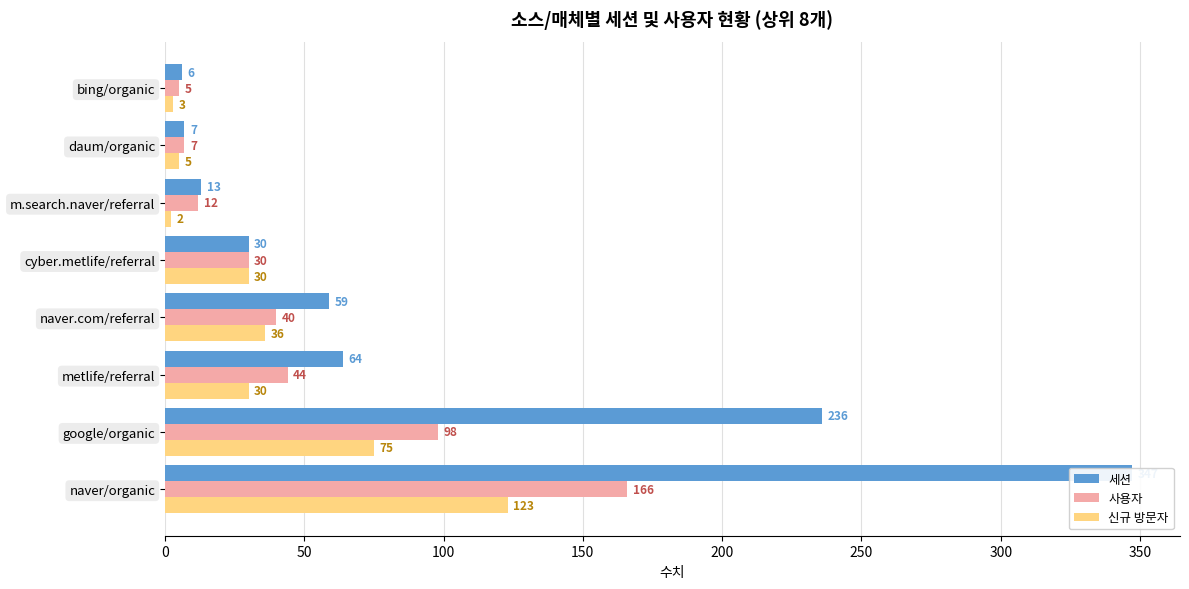

Between 0 and 50, which series saw the biggest shift?

세션